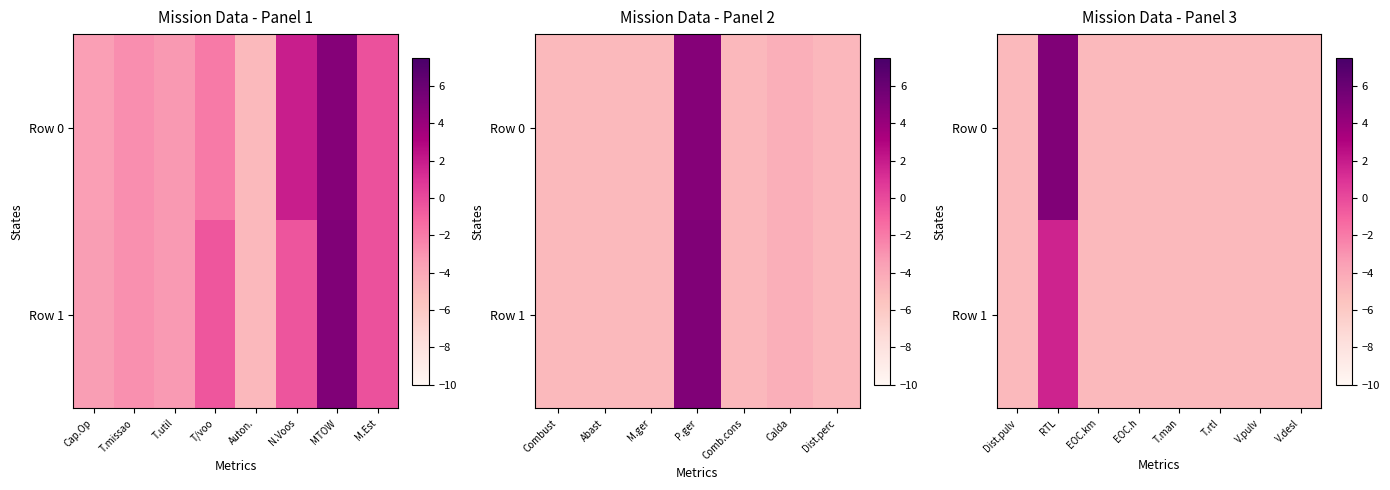

Is it true that Row 1 equals -8.8 at EOC.h?

False